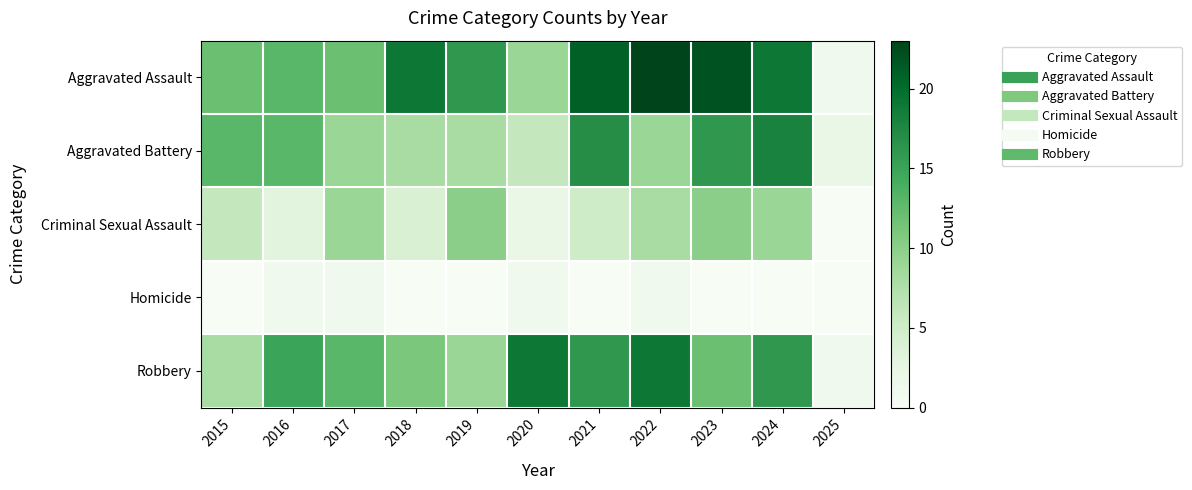

How many distinct data groups are displayed?

5